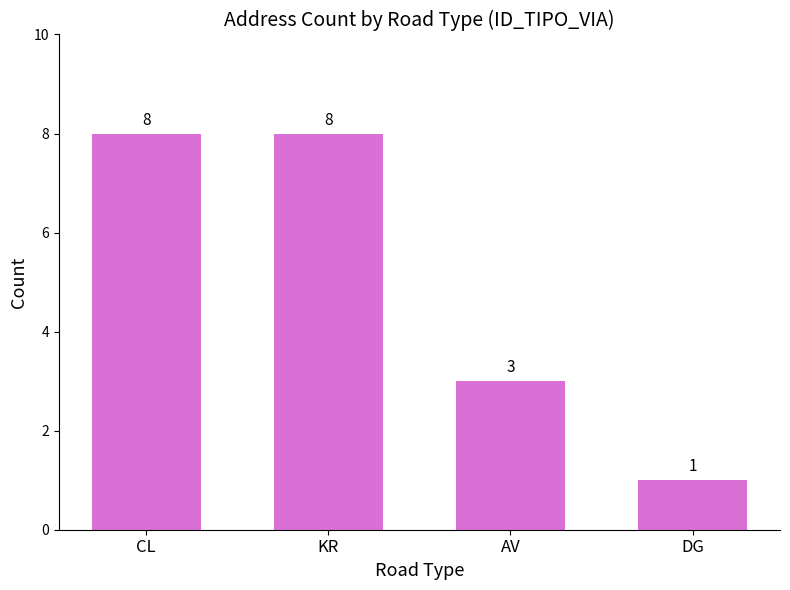

What is the change in value from AV to DG?

-2